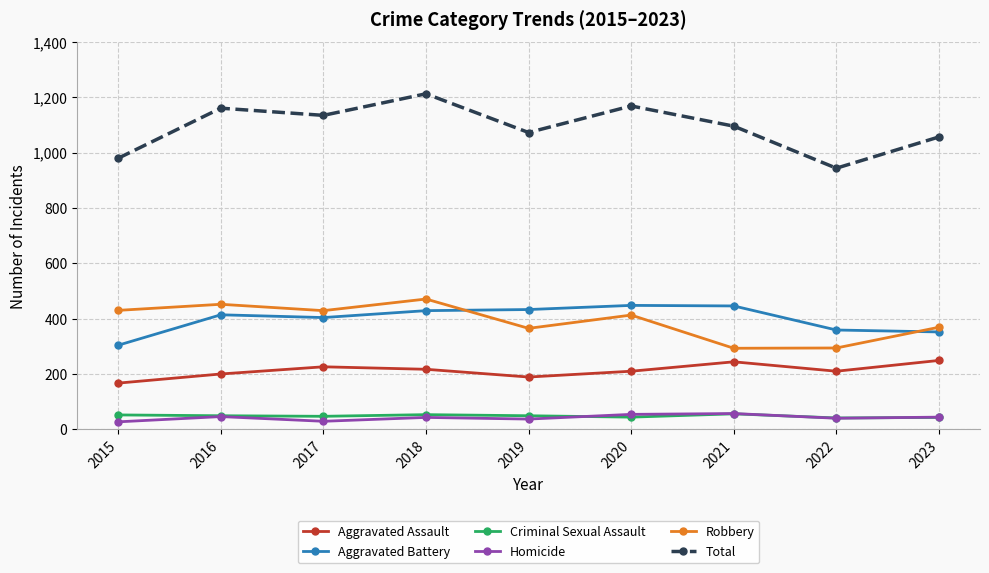

Which series has the largest range (max minus min)?

Total